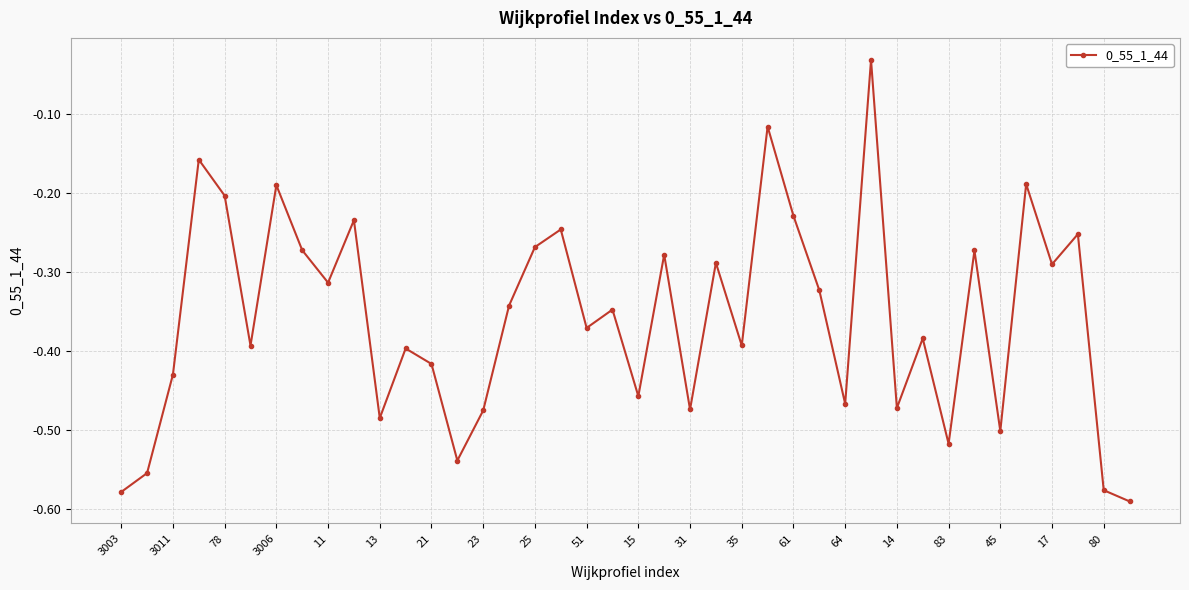

What is the sum of all values?

-14.3